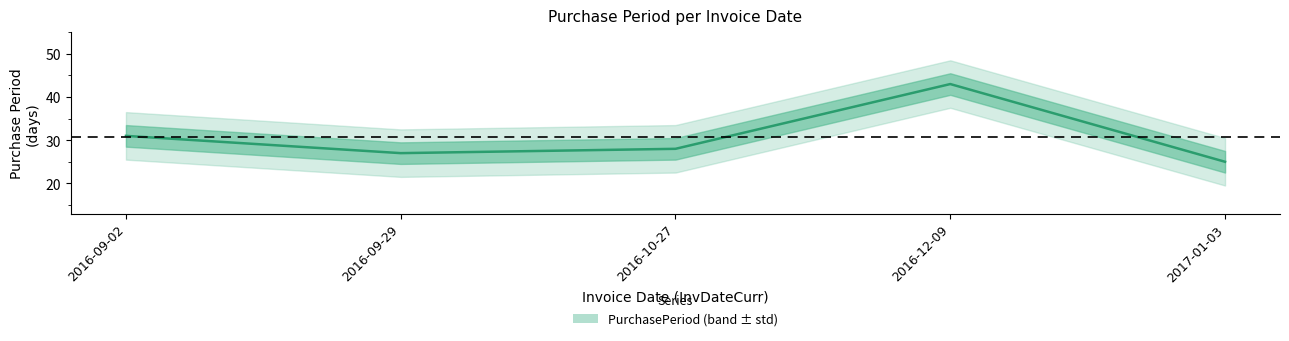

What position from the right is 2016-09-02?

5